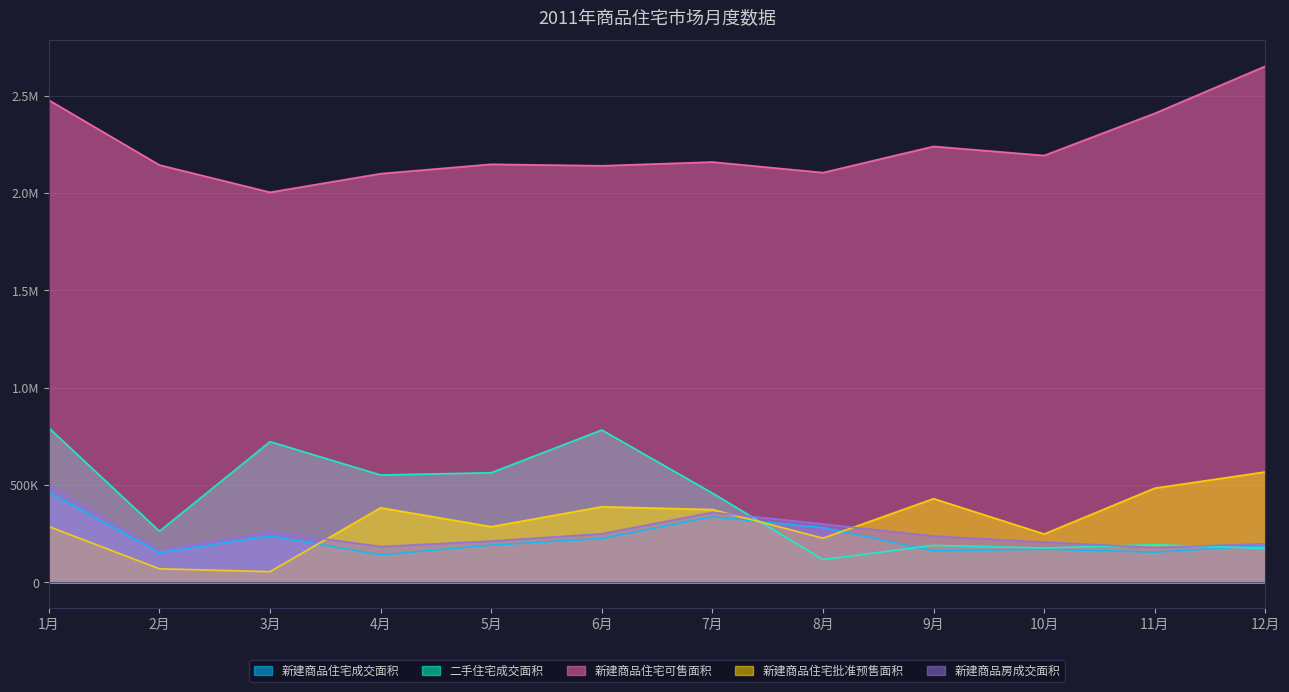

Is it true that 新建商品房成交面积 equals 238270.0 at 9月?

True